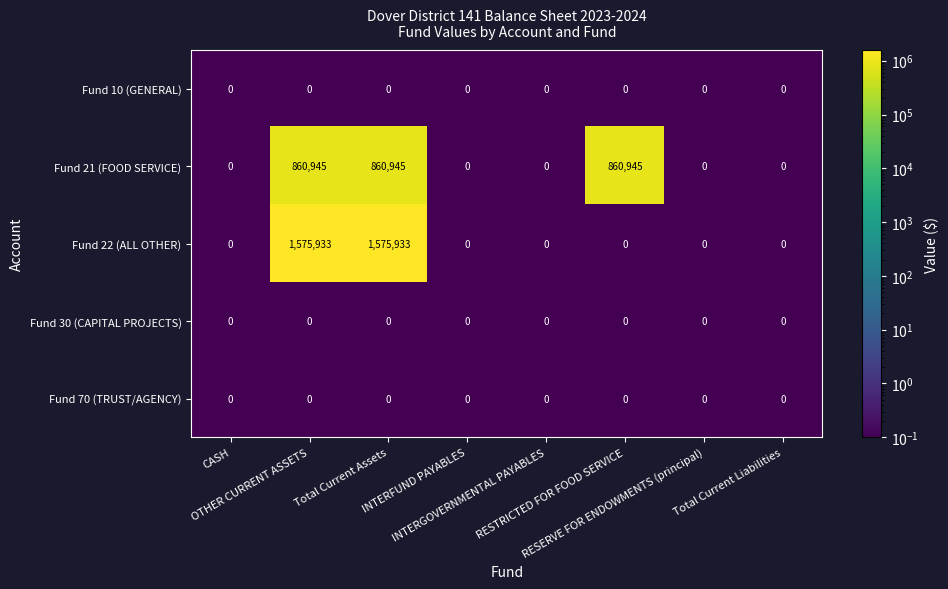

What is the maximum value shown in the chart?

1575933